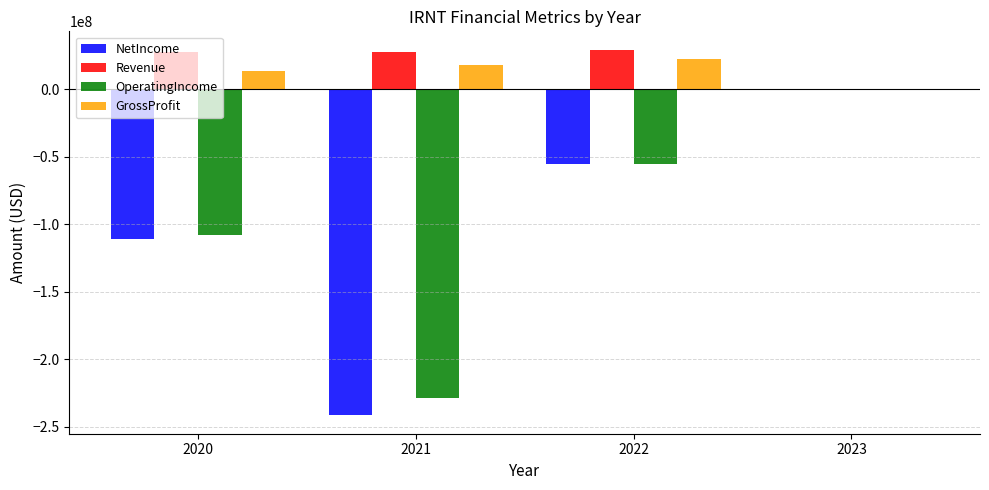

What is the sum of all Revenue values?

84028000